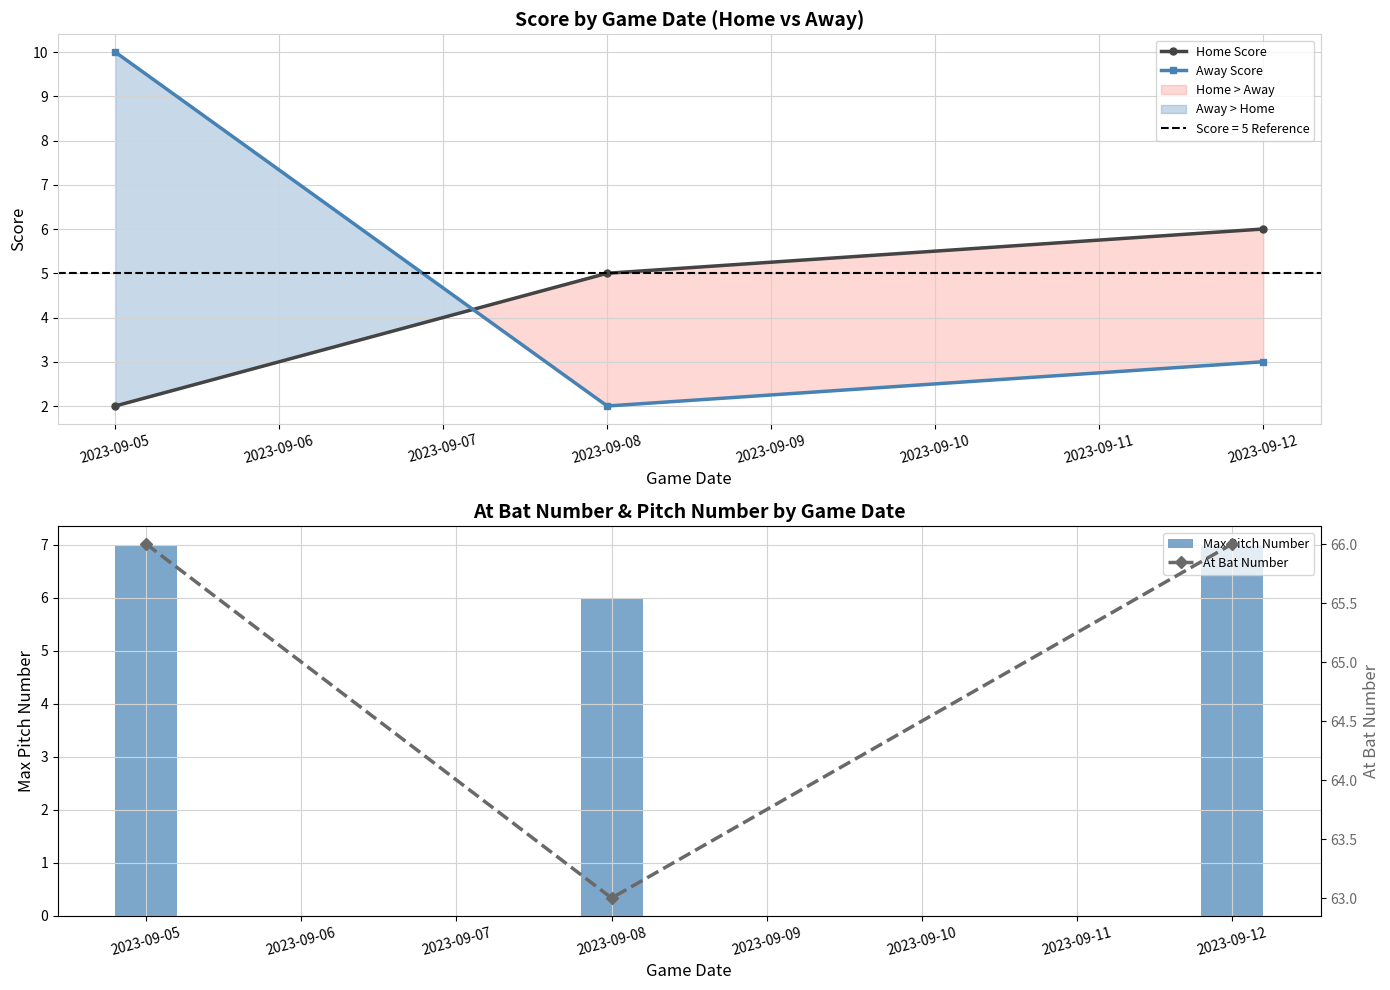

How many data points in At Bat Number are less than 66?

1